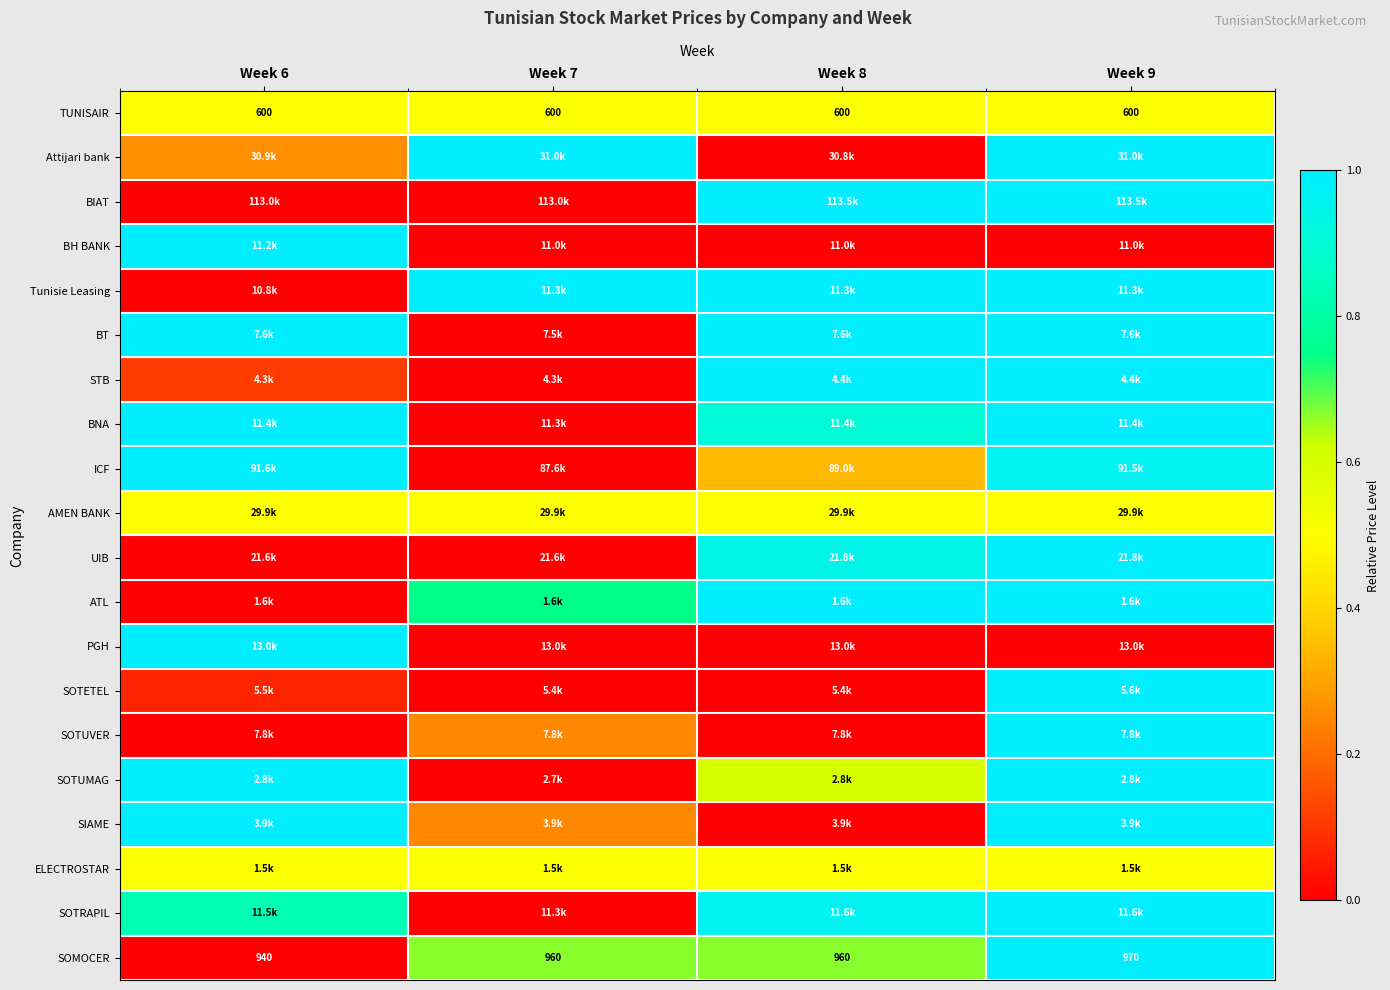

The PGH series shows 0.0 at Week 9. True or false?

True